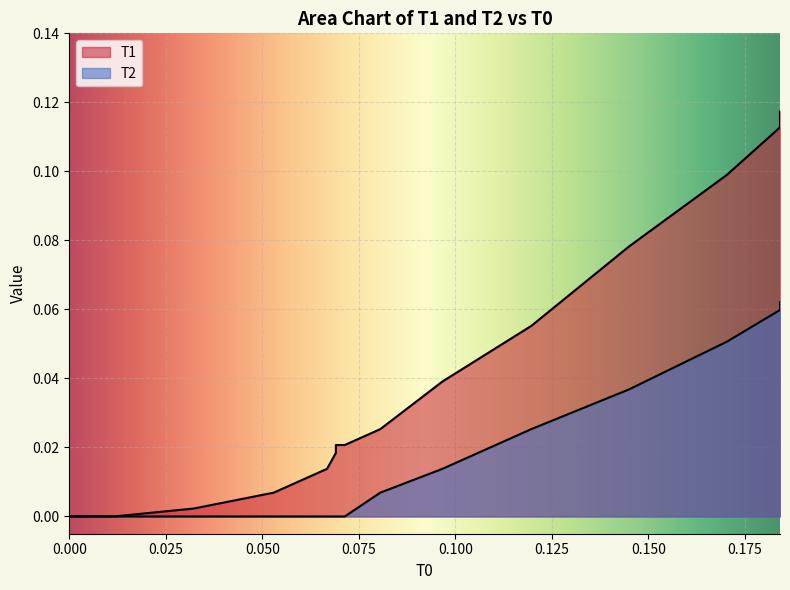

True or false: T1 and T2 cross at least once.

False